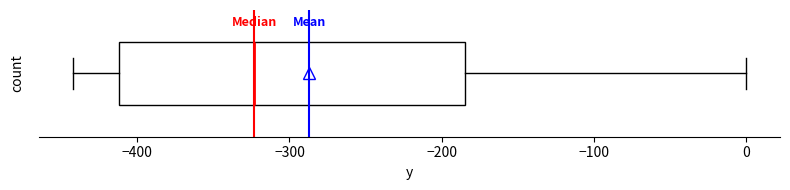

Transcribe this box plot: give where the median line is, the range the box spans, and where the two whiskers end, as read against the x-axis. The values are not printed on the chart, so give them approximately, as read against the axis.

median -320, box -410 to -180, whiskers -440 to 0